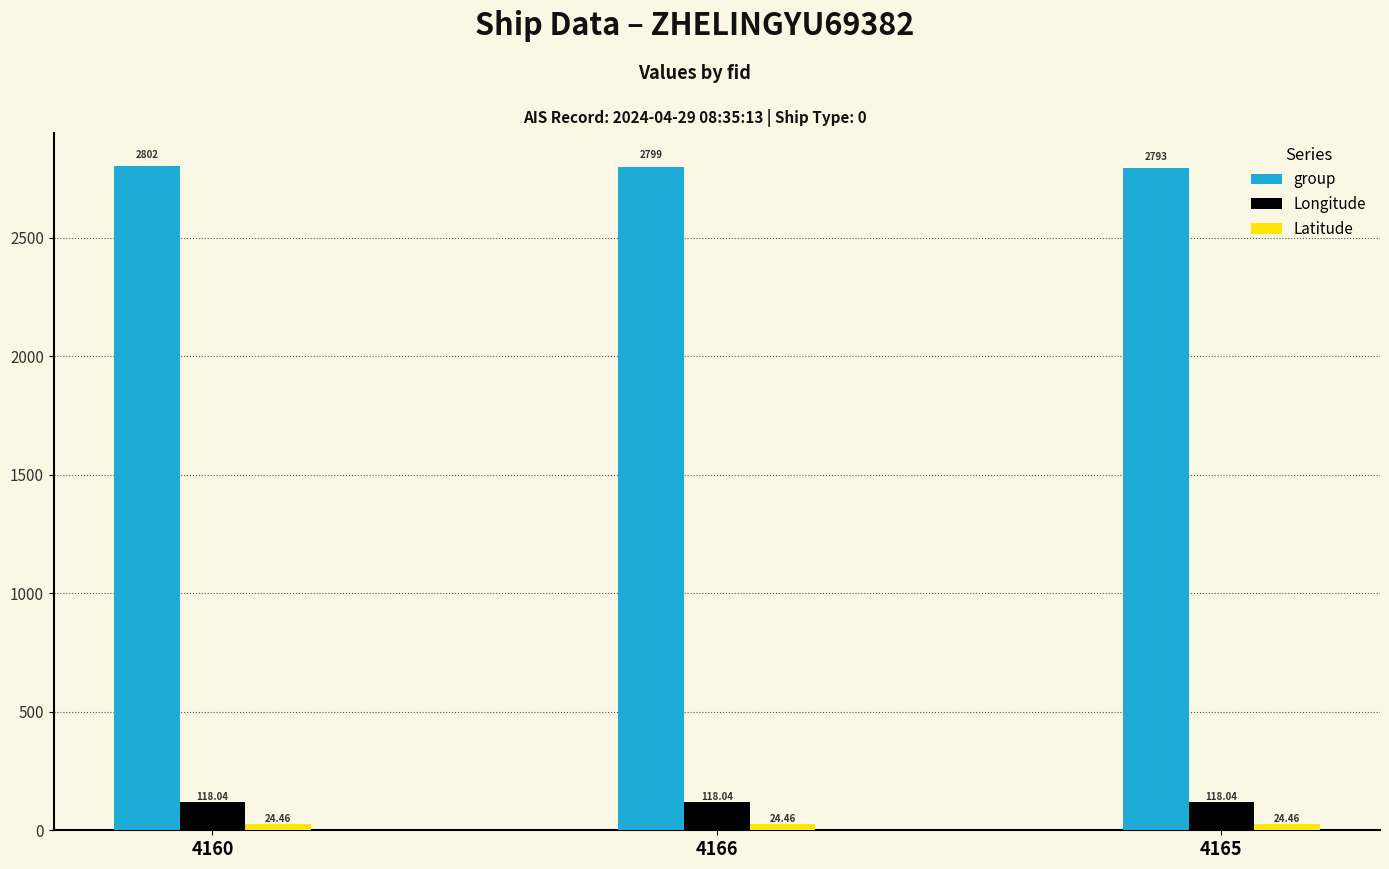

What is the value of the group bar at the 1st from the left?

2802.0